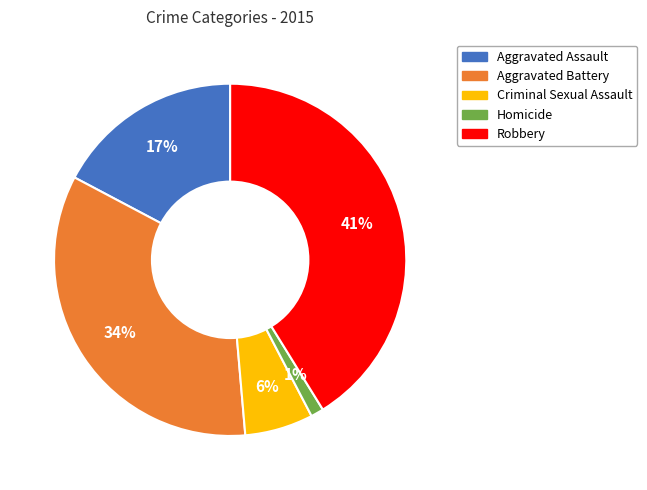

Which slice is the largest?

Robbery